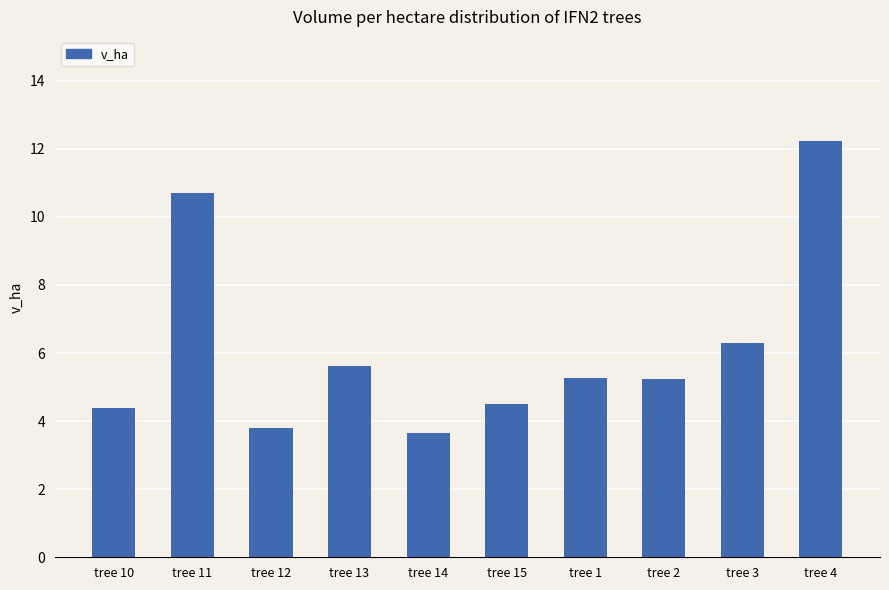

Approximately how many times larger is the value at tree 2 compared to tree 15?

1.2